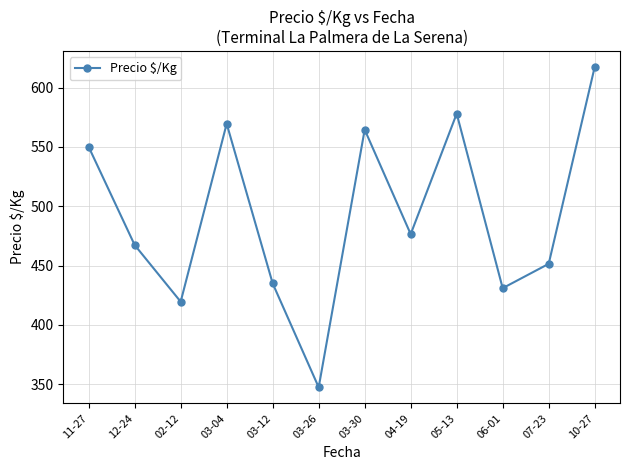

Reading right to left, extract all data points from this chart.

617.3	451.5	431.0	578.0	476.5	564.5	347.5	435.0	569.5	419.6	467.3	550.0